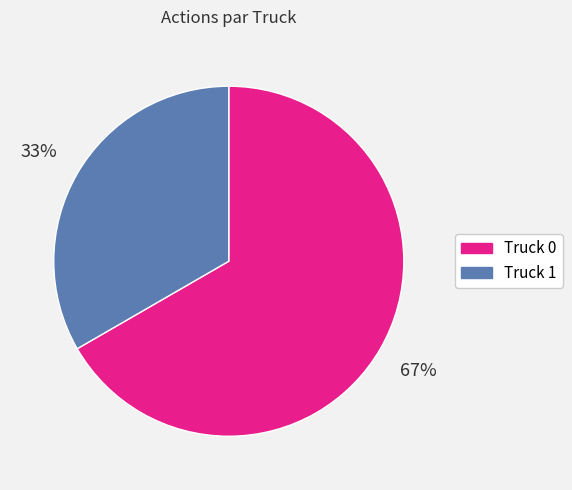

Rank the categories by value from lowest to highest.

Truck 1, Truck 0